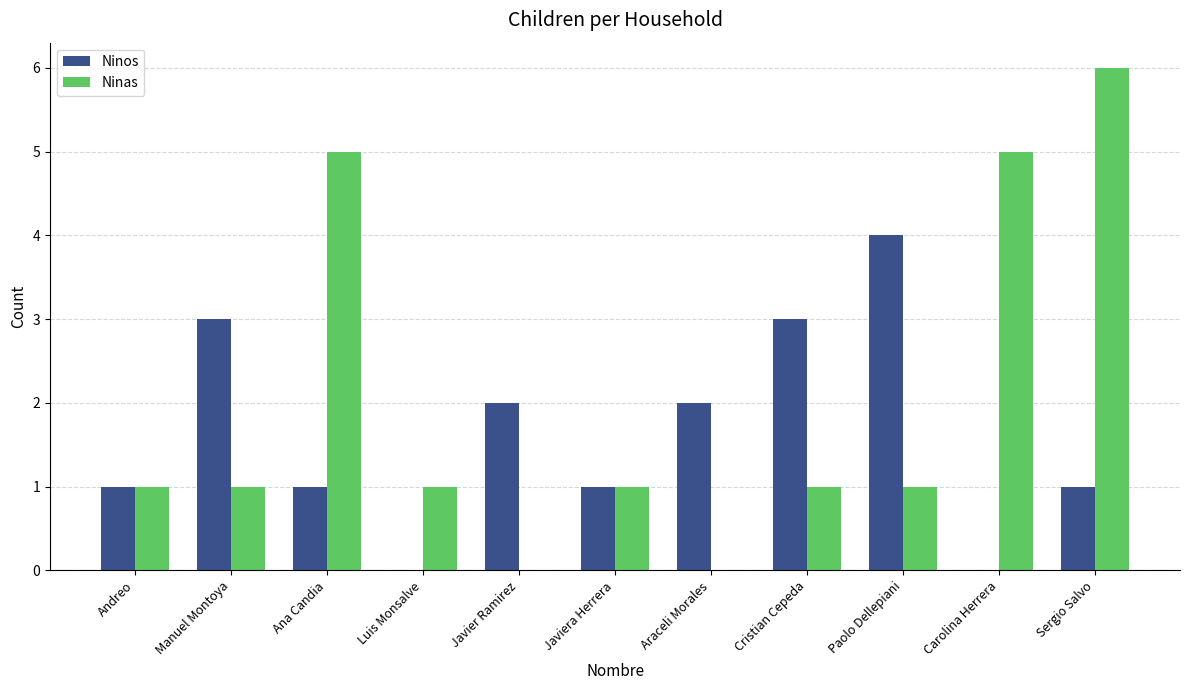

The Ninas series shows 1 at Cristian Cepeda. True or false?

True